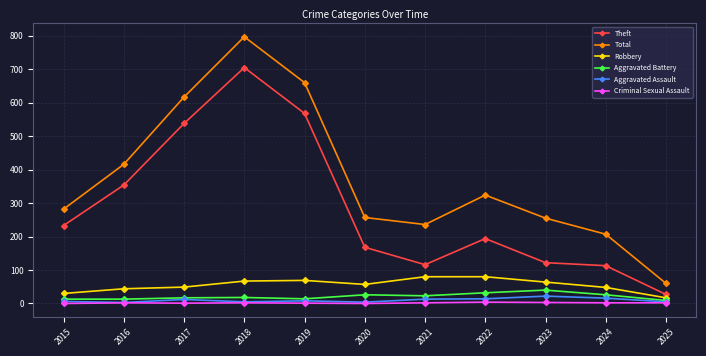

Is the value of Theft at 2017 greater than the value of Robbery at 2024?

Yes